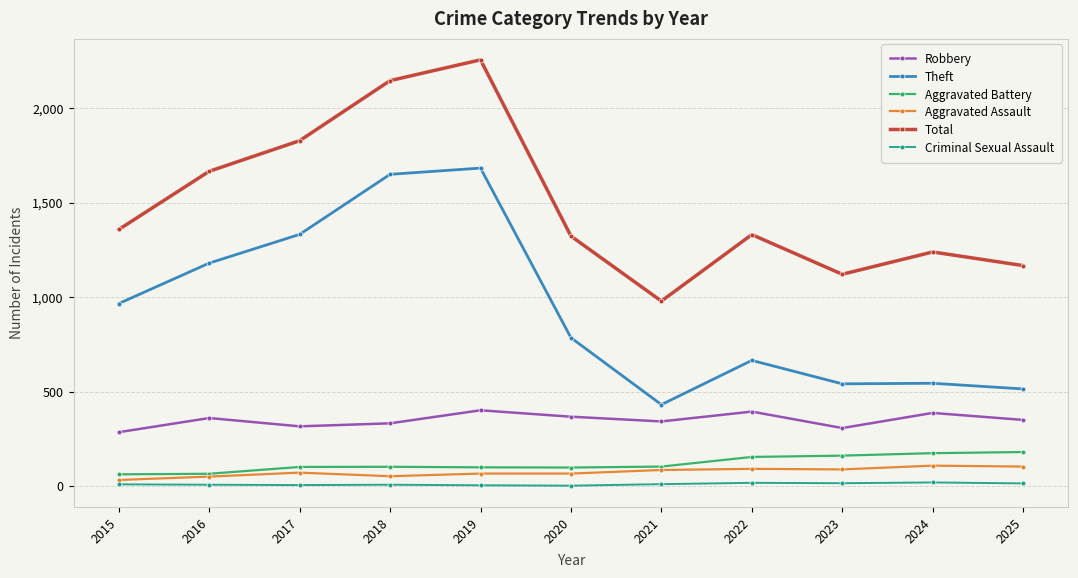

What is the total value across all series at 2021?

1950